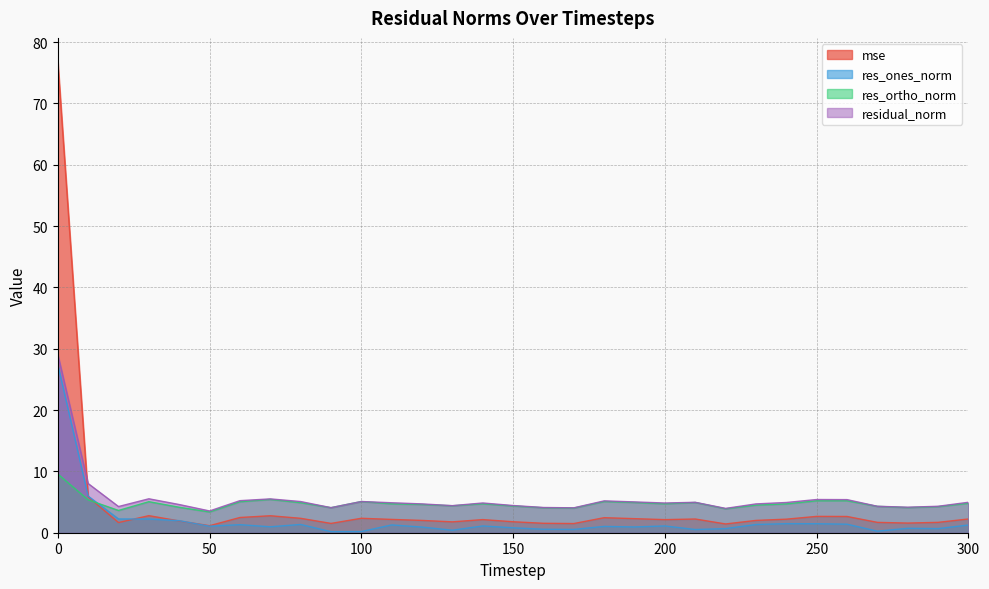

In residual_norm, how many points are higher than both neighbors (excluding endpoints)?

7